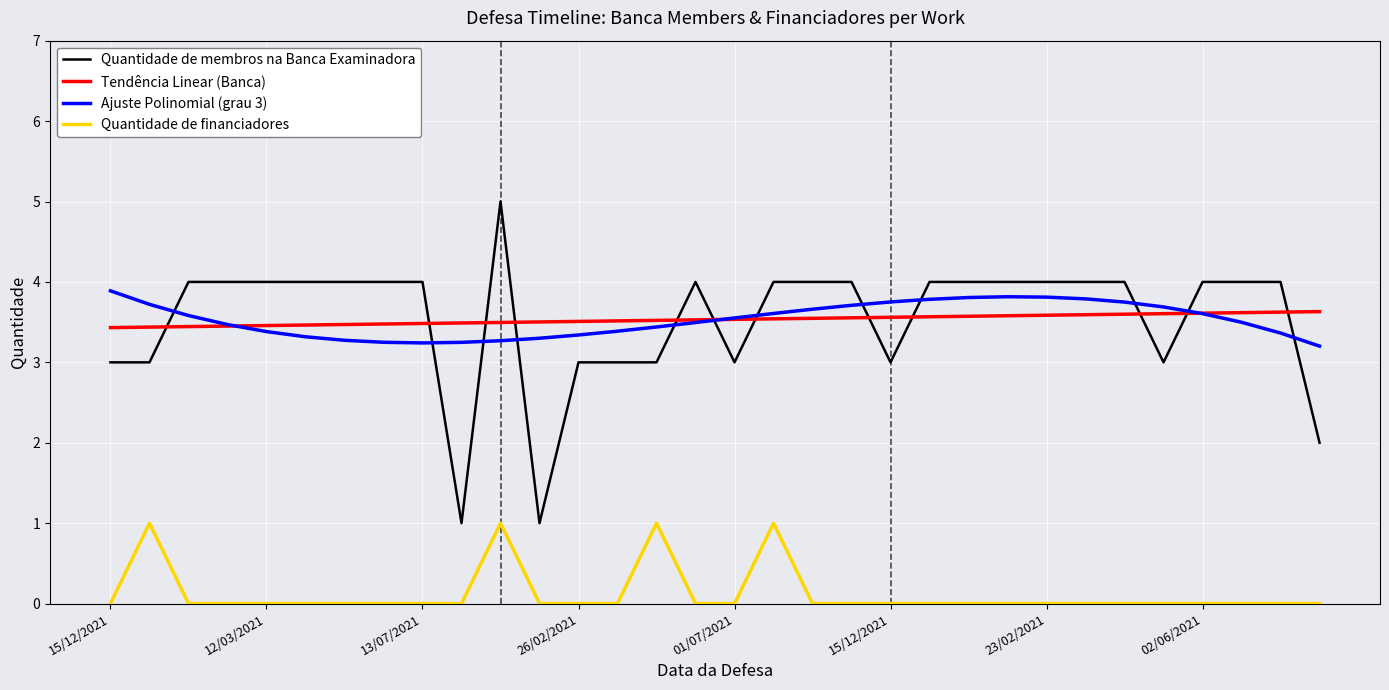

In Ajuste Polinomial (grau 3), how many points are lower than both neighbors (excluding endpoints)?

1